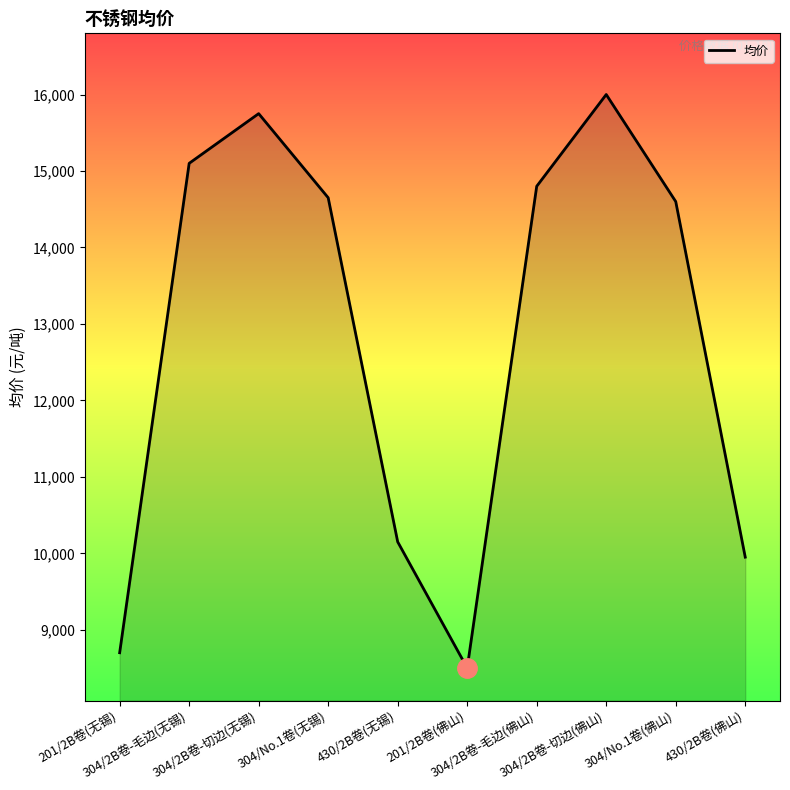

Where is the data nearest to the value 12250?

430/2B卷(无锡)